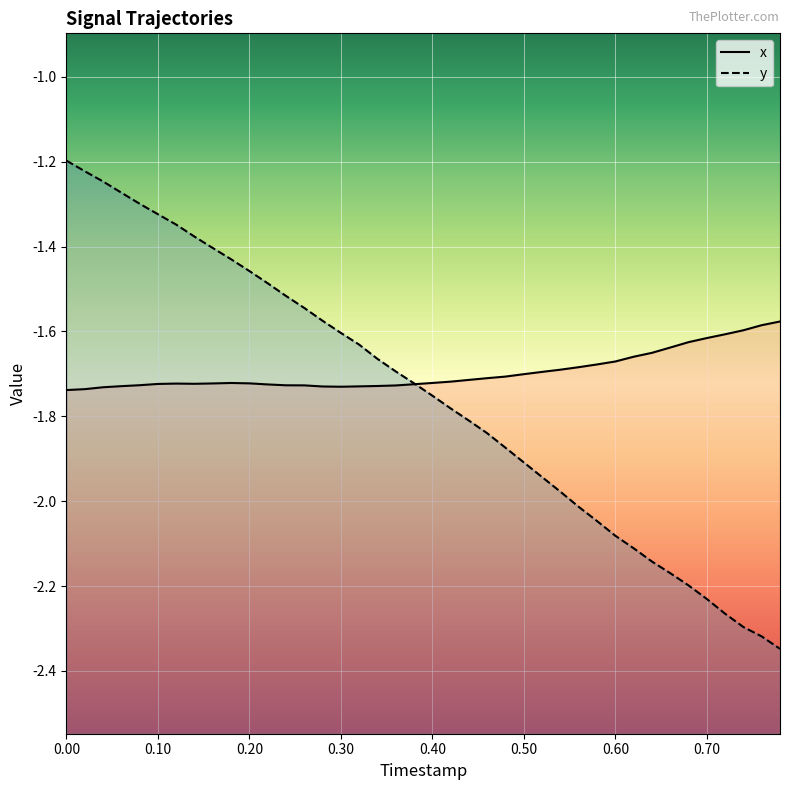

What are all the series names shown in the legend?

x, y